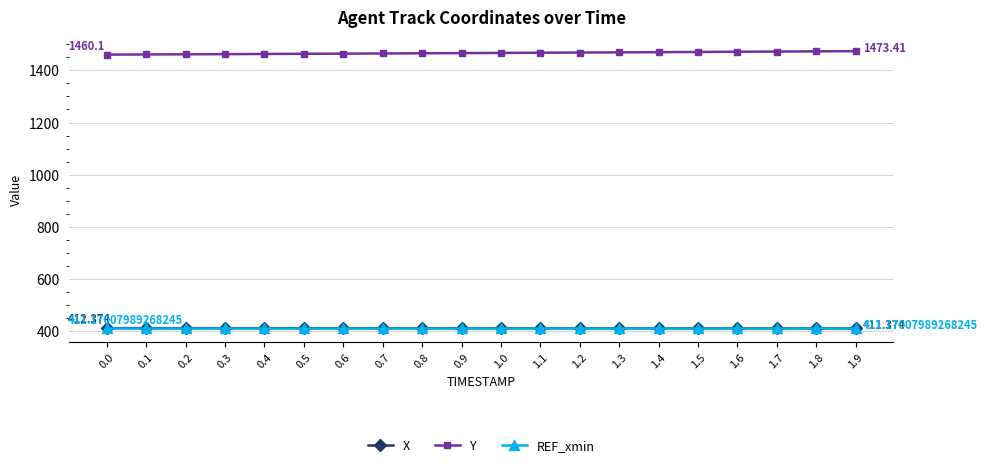

What is the highest value of the REF_xmin series?

411.2